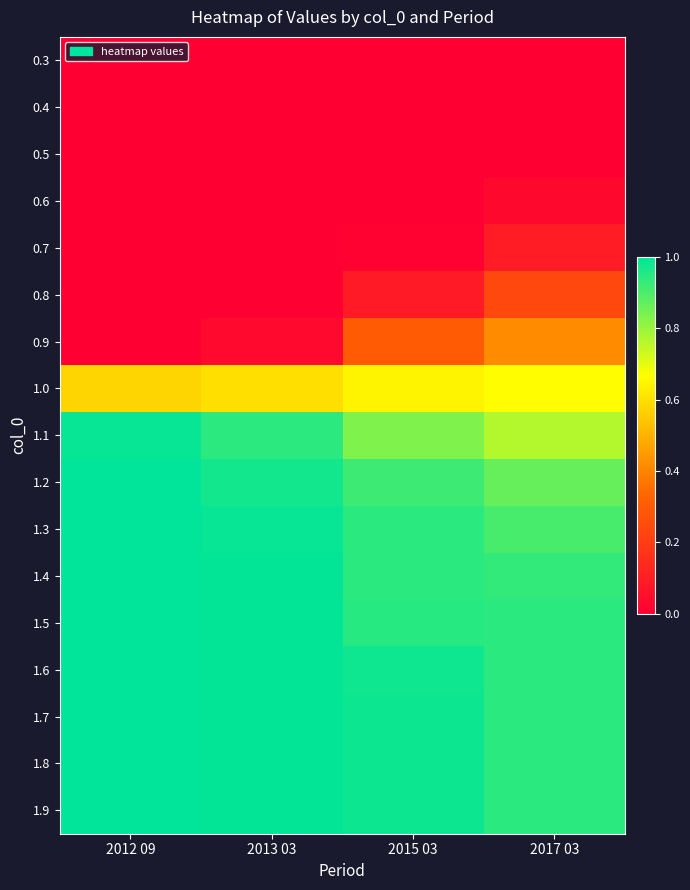

Reading left to right, what are all the values shown in this chart?

0.3: 2012 09=0.0	2013 03=0.0	2015 03=0.0	2017 03=0.0
0.4: 2012 09=0.0	2013 03=0.0	2015 03=0.0	2017 03=0.0
0.5: 2012 09=0.0	2013 03=0.0	2015 03=0.0	2017 03=0.0
0.6: 2012 09=0.0	2013 03=0.0	2015 03=0.0	2017 03=0.0
0.7: 2012 09=0.0	2013 03=0.0	2015 03=0.0	2017 03=0.1
0.8: 2012 09=0.0	2013 03=0.0	2015 03=0.1	2017 03=0.2
0.9: 2012 09=0.0	2013 03=0.0	2015 03=0.3	2017 03=0.4
1.0: 2012 09=0.6	2013 03=0.6	2015 03=0.6	2017 03=0.7
1.1: 2012 09=1.0	2013 03=0.9	2015 03=0.8	2017 03=0.8
1.2: 2012 09=1.0	2013 03=1.0	2015 03=0.9	2017 03=0.9
1.3: 2012 09=1.0	2013 03=1.0	2015 03=0.9	2017 03=0.9
1.4: 2012 09=1.0	2013 03=1.0	2015 03=0.9	2017 03=0.9
1.5: 2012 09=1.0	2013 03=1.0	2015 03=0.9	2017 03=0.9
1.6: 2012 09=1.0	2013 03=1.0	2015 03=1.0	2017 03=0.9
1.7: 2012 09=1.0	2013 03=1.0	2015 03=1.0	2017 03=0.9
1.8: 2012 09=1.0	2013 03=1.0	2015 03=1.0	2017 03=0.9
1.9: 2012 09=1.0	2013 03=1.0	2015 03=1.0	2017 03=0.9